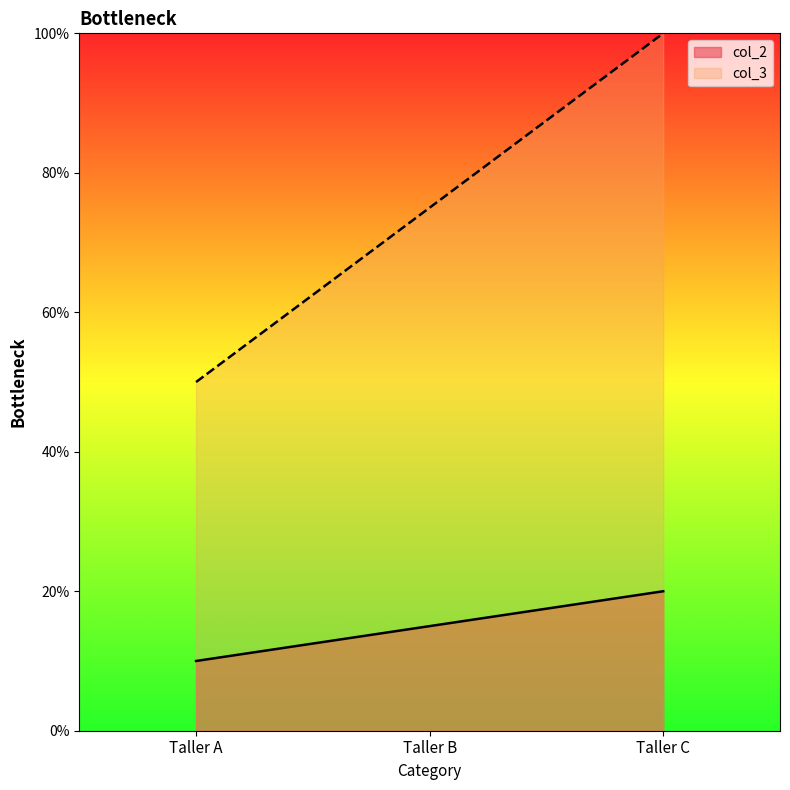

At which category is the sum across all series the highest?

Taller C